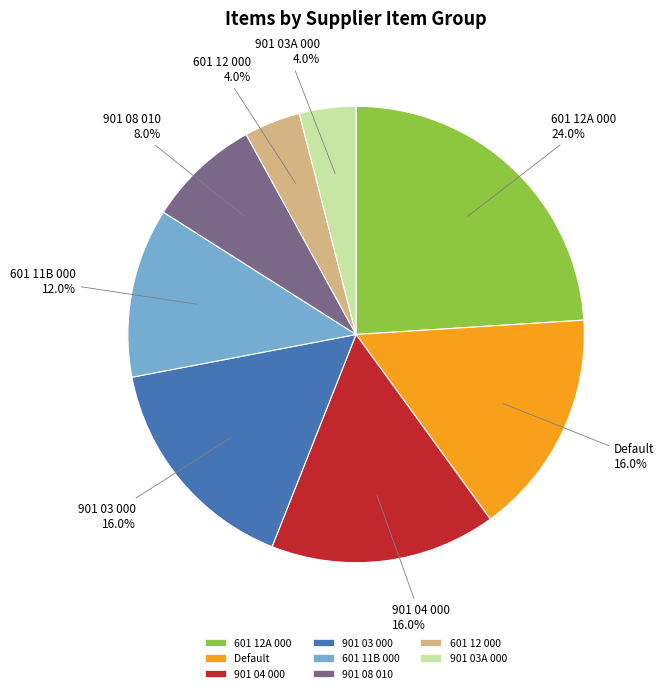

To the nearest percent, what portion does 901 08 010 represent?

8%